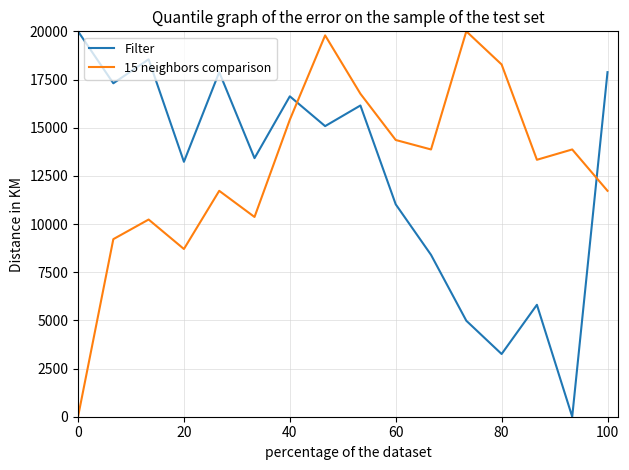

What are all the series names shown in the legend?

Filter, 15 neighbors comparison